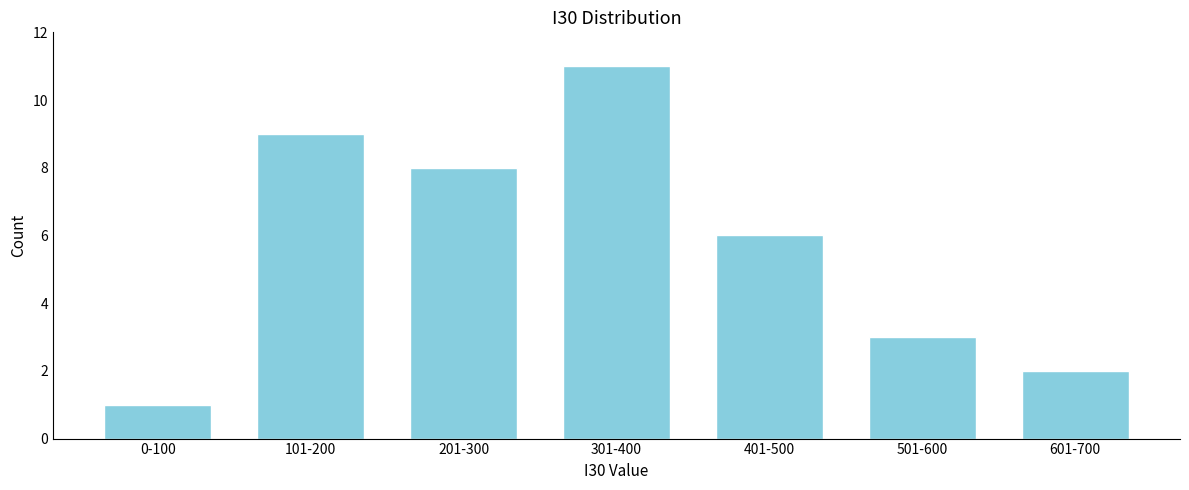

Reading left to right, what are all the values shown in this chart?

1	9	8	11	6	3	2